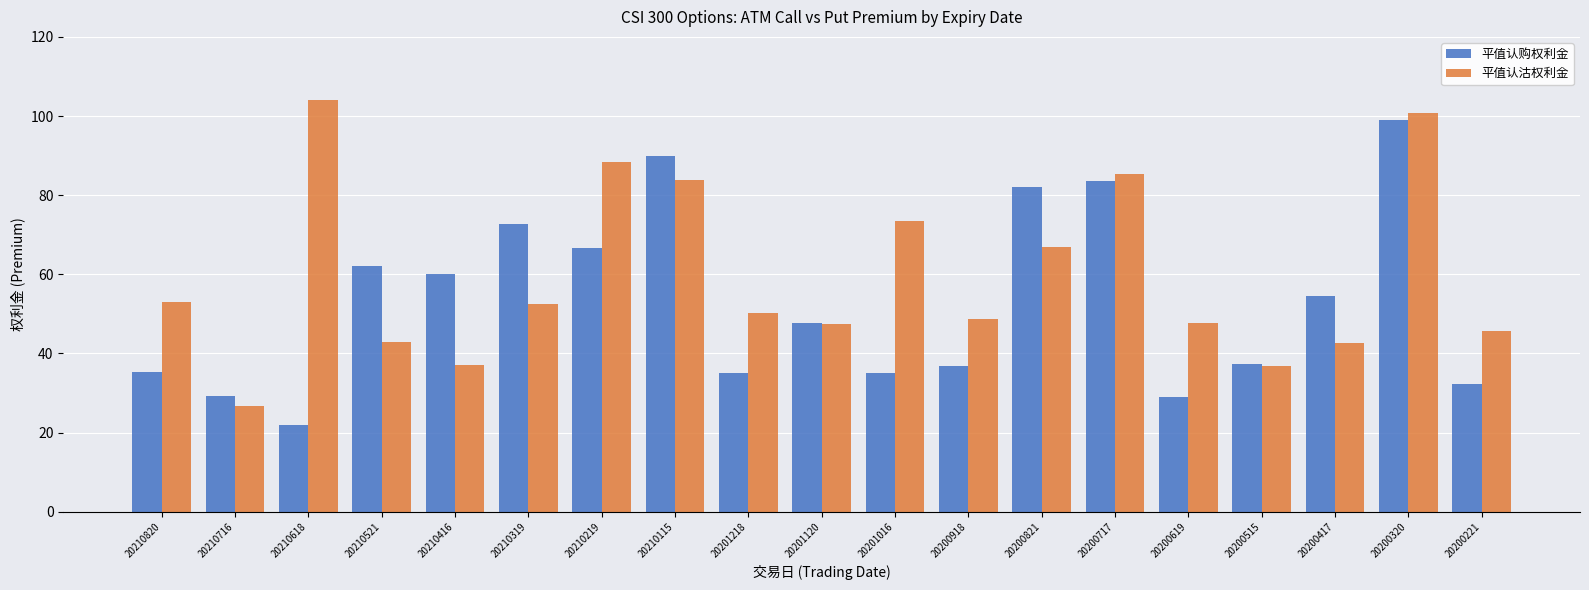

The 平值认沽权利金 series shows 53.0 at 20210820. True or false?

True